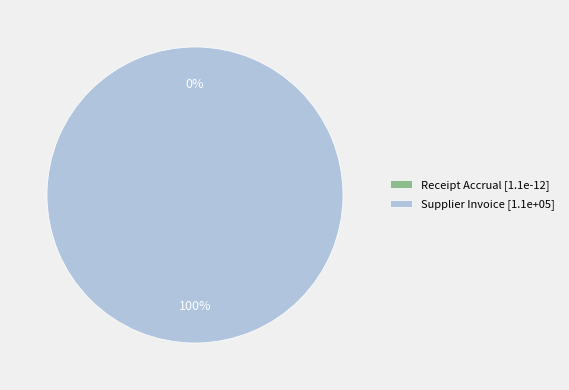

To the nearest percent, what percentage of the pie is Supplier Invoice?

100%